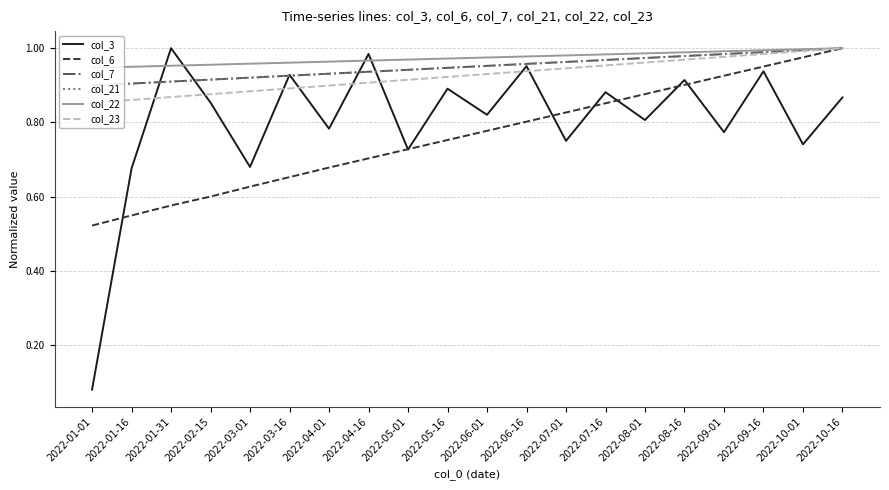

Is it true that col_22 equals 1.6 at 2022-01-16?

False